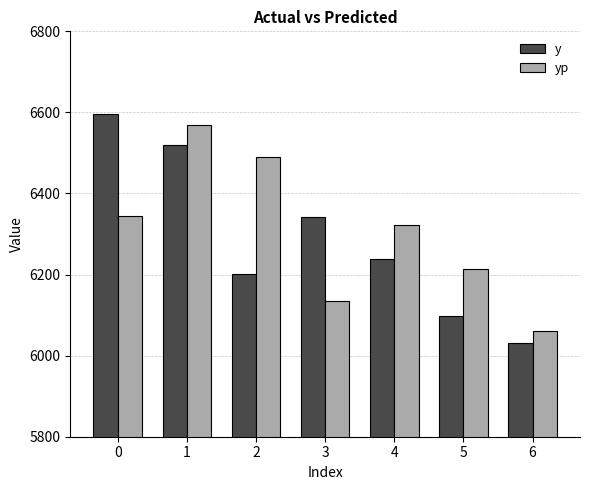

How many bars are there in total?

14